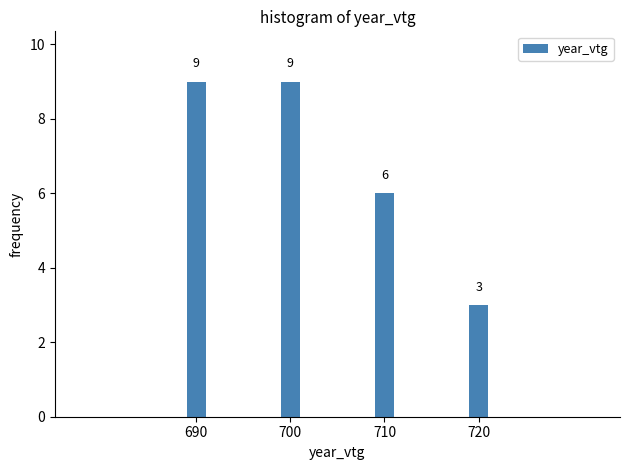

Reading left to right, transcribe all the data shown in this chart.

690=9	700=9	710=6	720=3